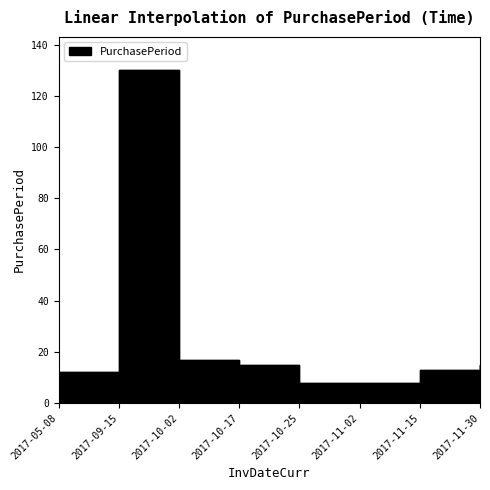

What is the ratio of the value at 2017-11-02 to the value at 2017-10-17?

0.5